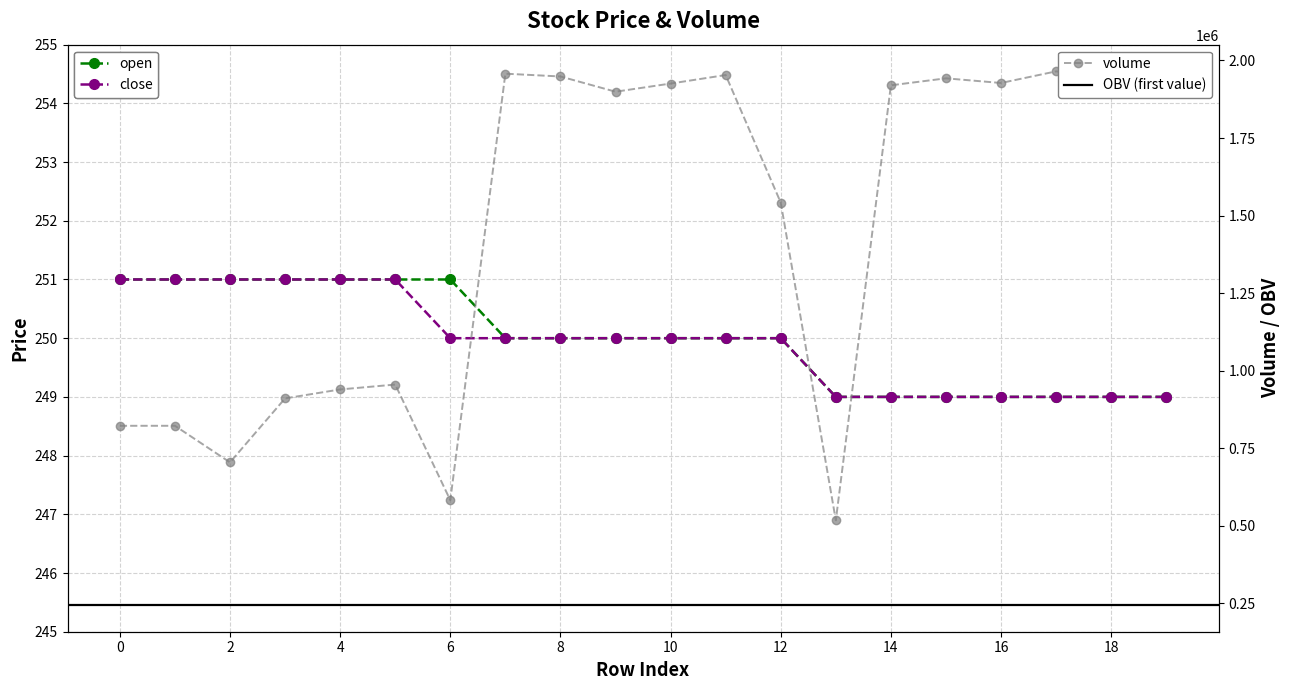

List the series in order of their overall mean, highest first.

open, close